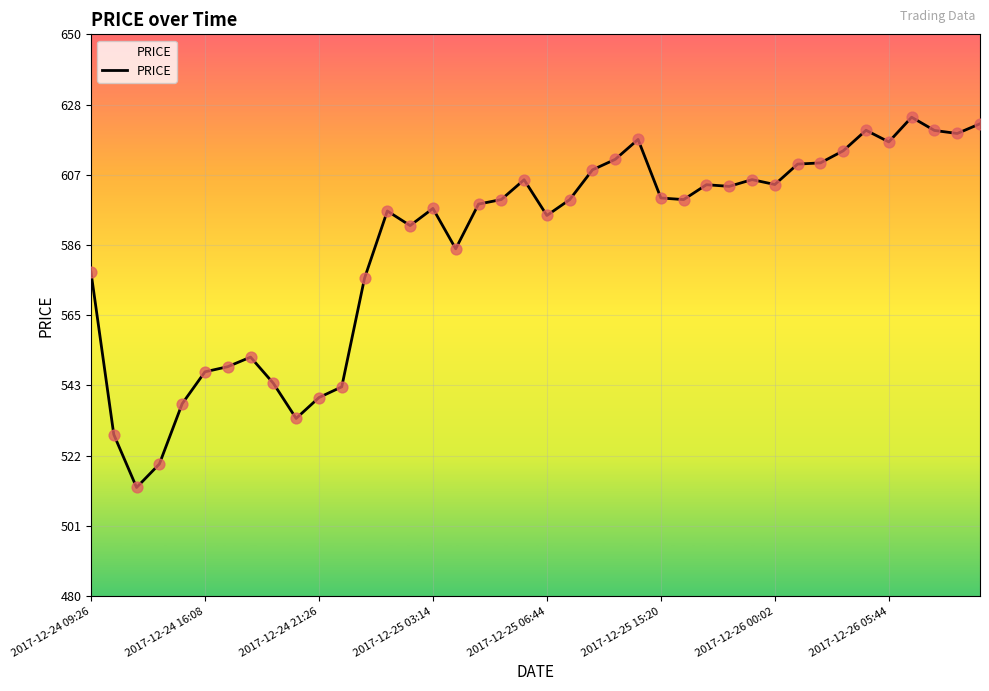

What is the difference between the maximum and minimum values?

112.0